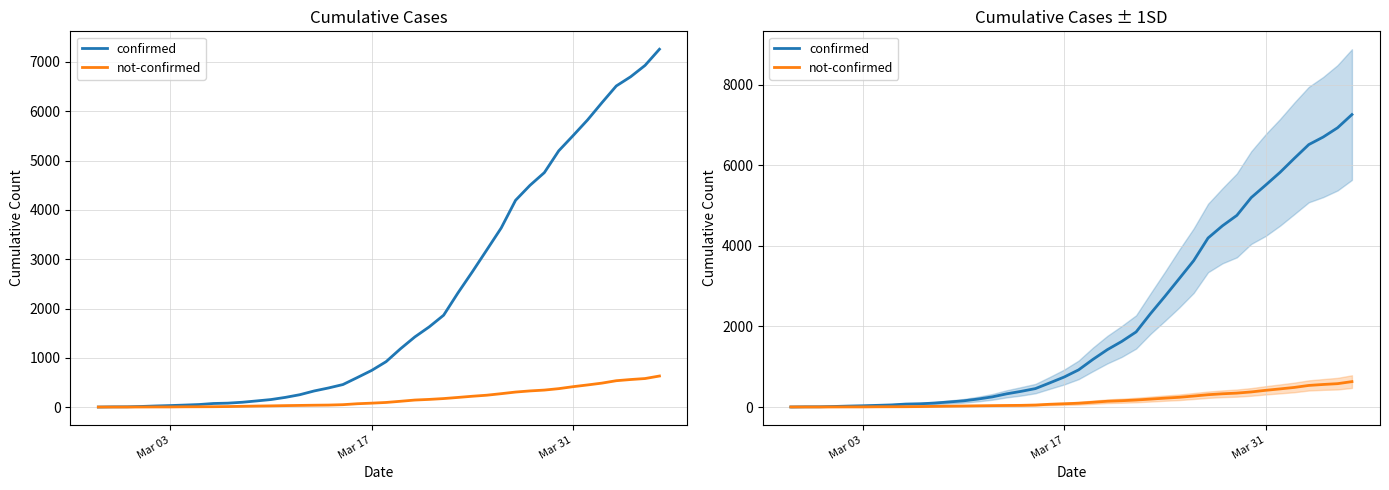

Does the chart display data point markers on the line(s)?

No